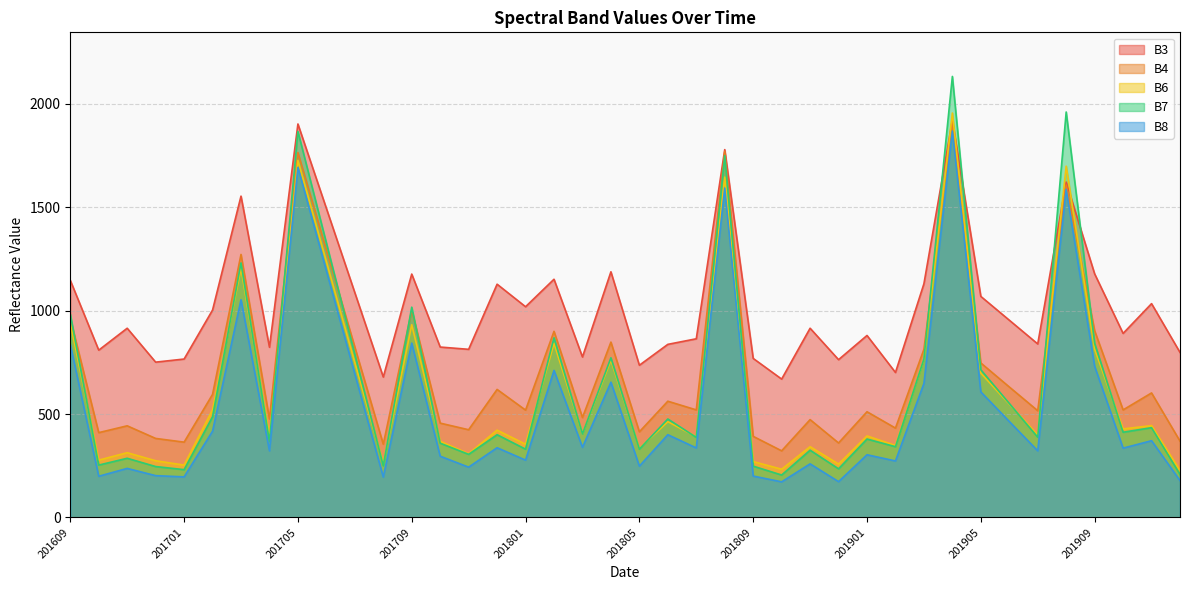

The B6 series shows 1519 at 201709. True or false?

False